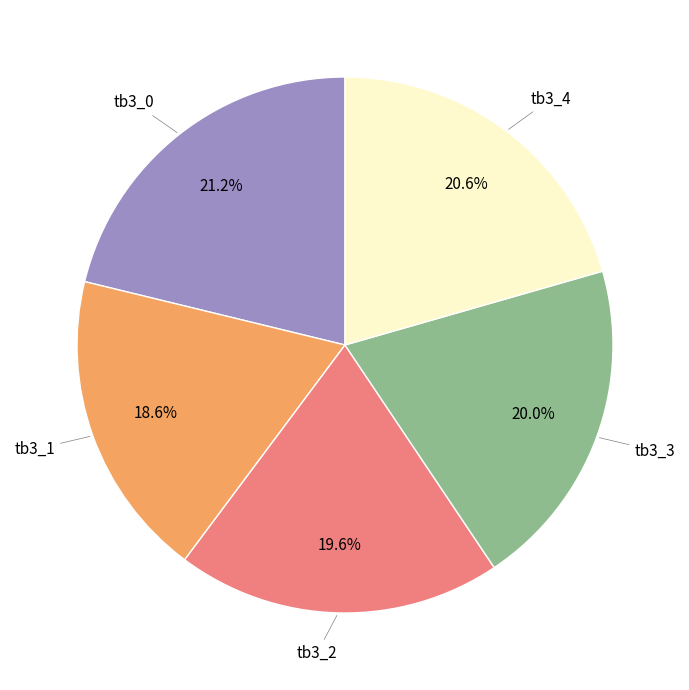

Which slice is the smallest?

tb3_1